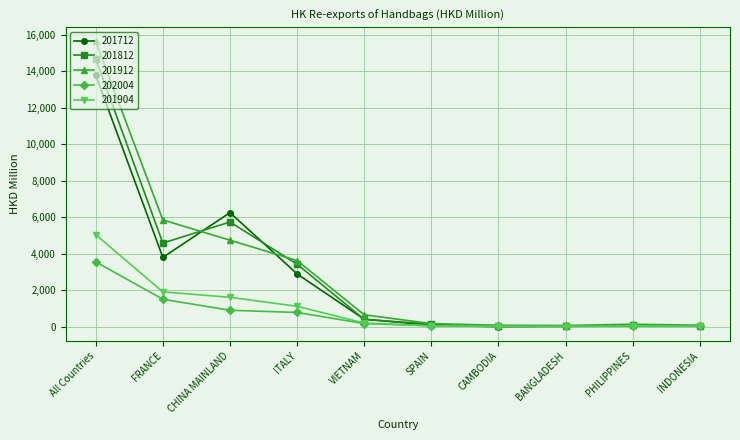

At how many categories does at least one series exceed 1827?

4